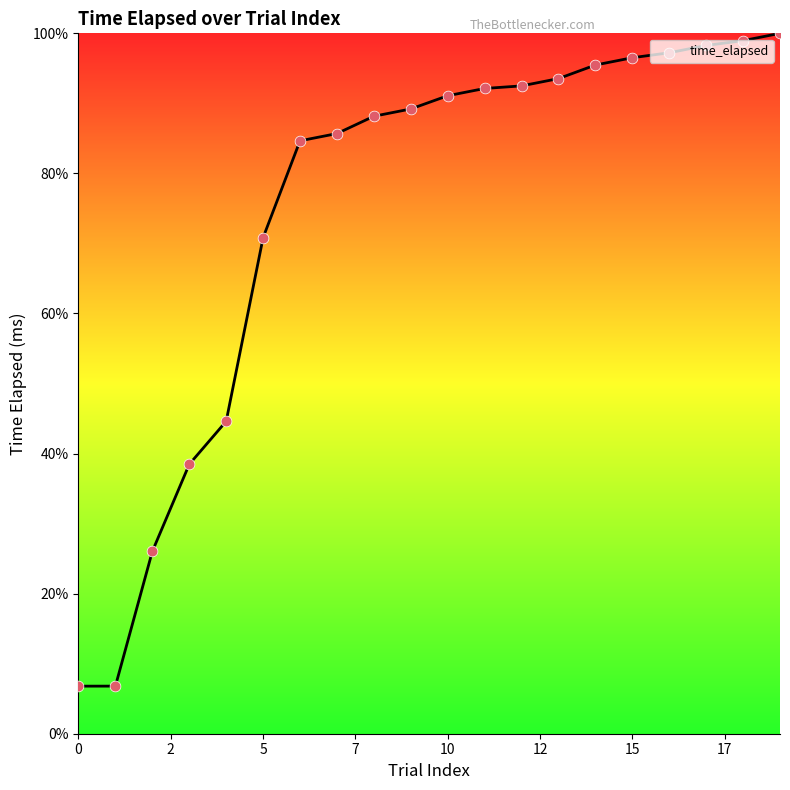

What is the difference between the maximum and minimum values?

93.2